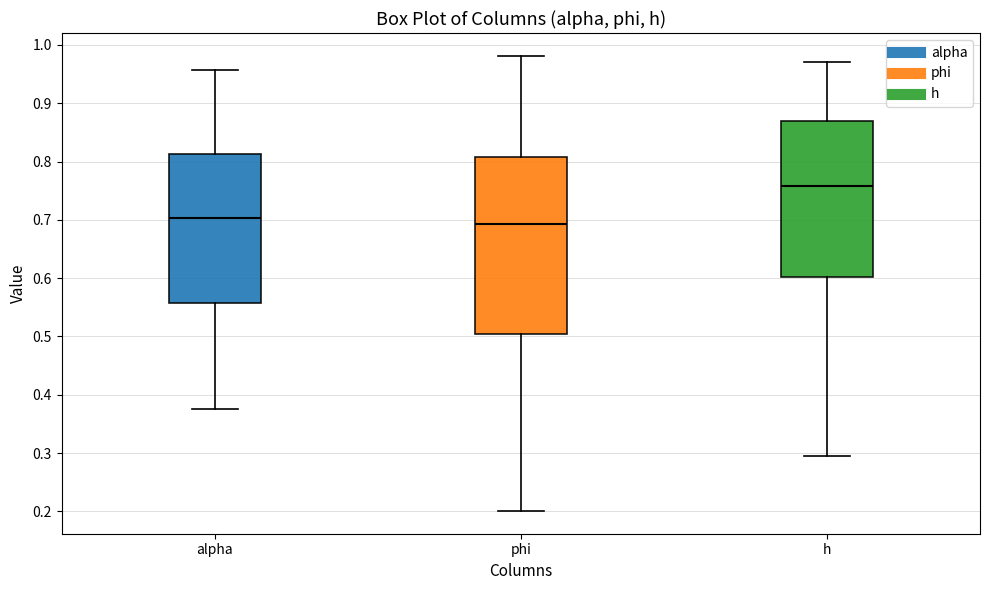

Which box is the tallest, from its lower edge to its upper edge?

phi